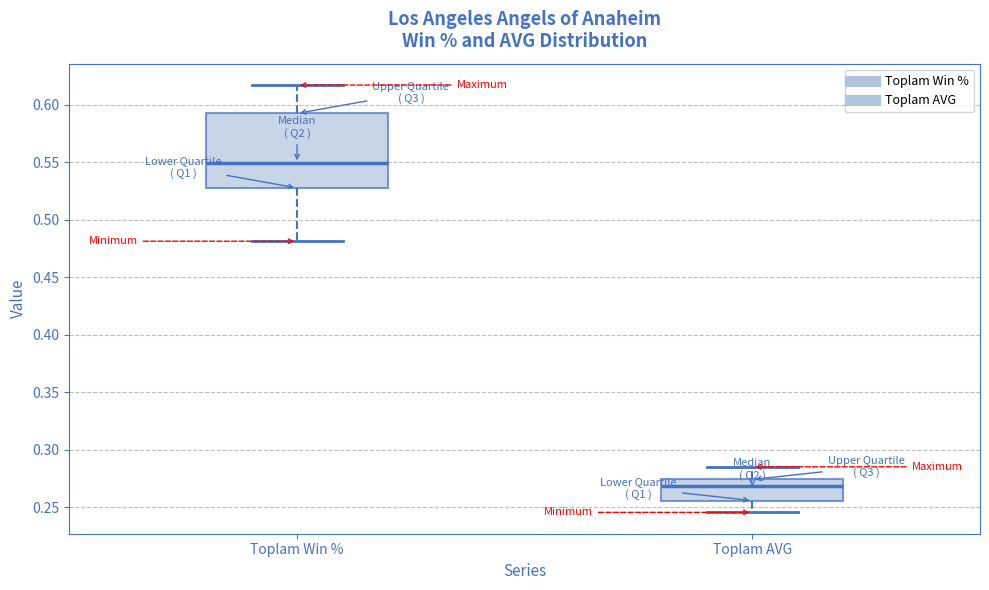

Which box's median line is the lowest?

Toplam AVG